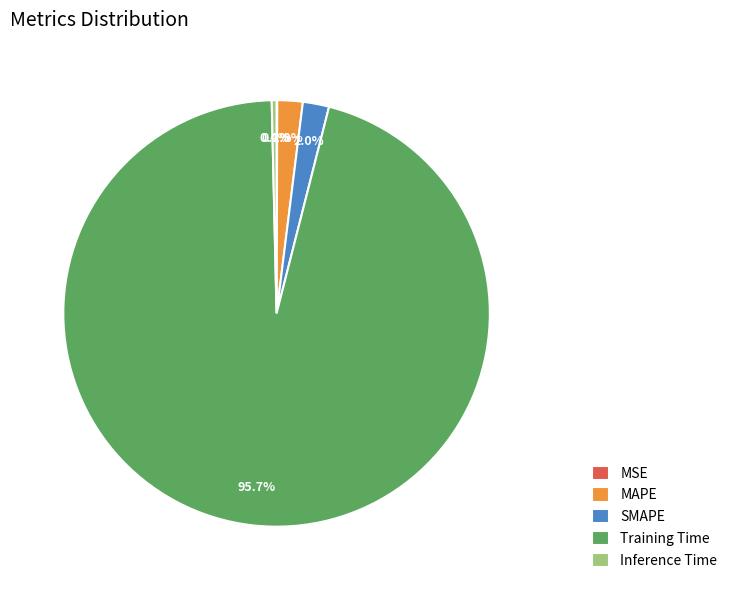

Which slice is the largest?

Training Time